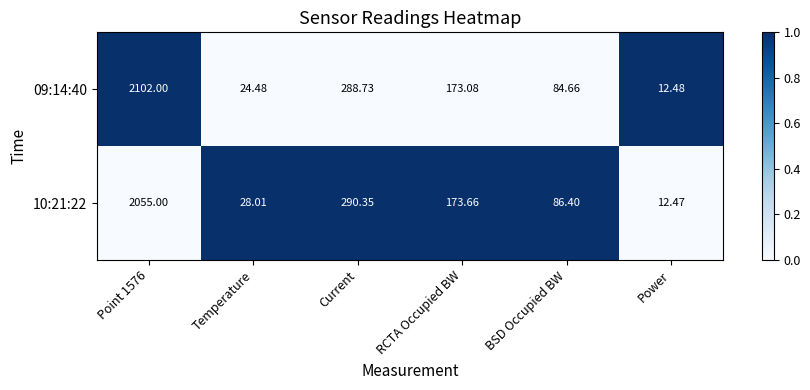

At which label is 09:14:40 closest to 1057?

Current